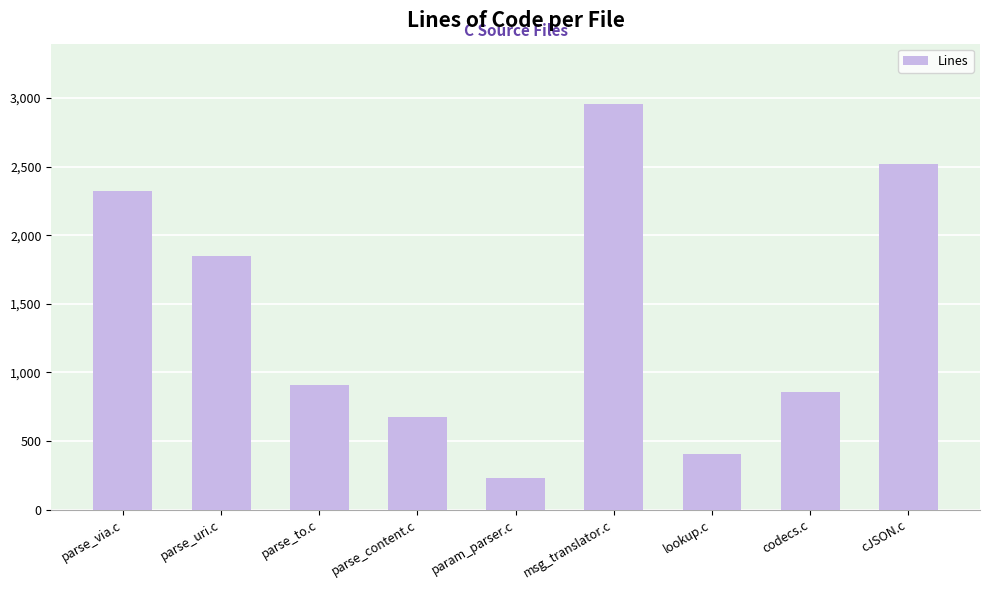

Where is the data nearest to the value 1591?

parse_uri.c